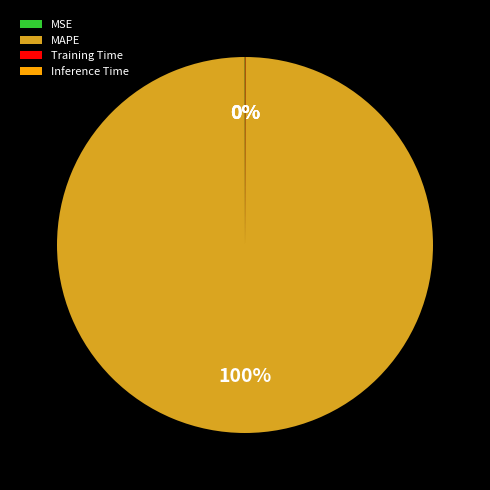

Is there a majority slice in this chart?

Yes